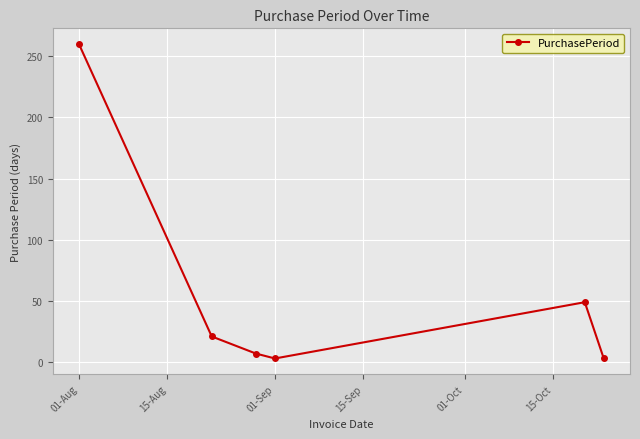

How many interior local valleys (lower than both neighbors) does the data have?

1